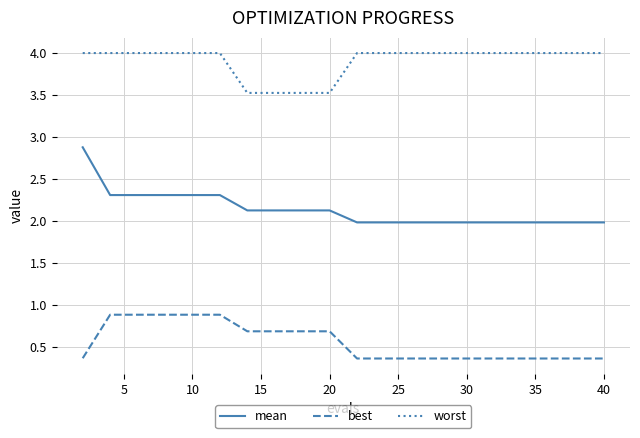

Which series has the largest range (max minus min)?

mean